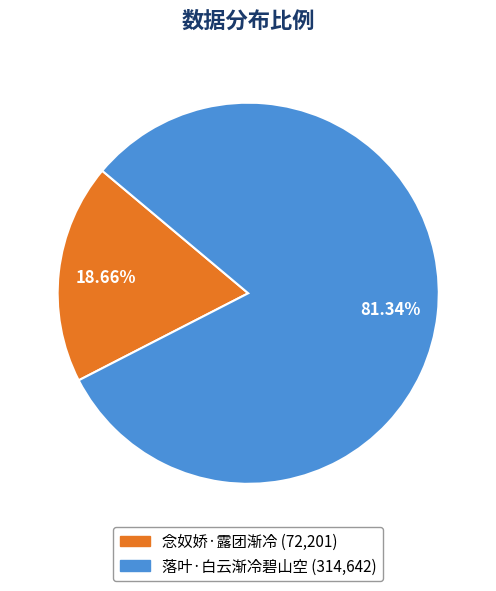

To the nearest percent, what portion does 念奴娇·露团渐冷 represent?

19%